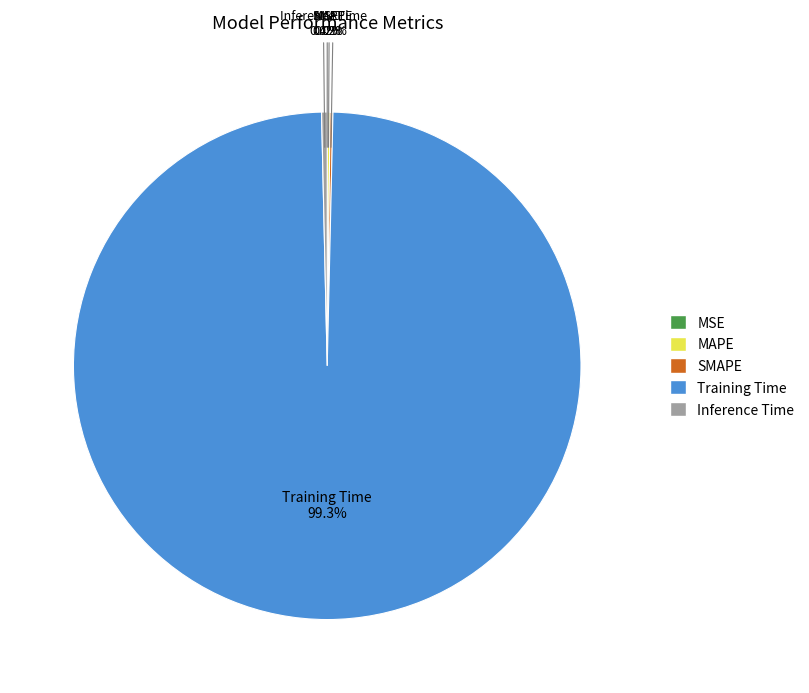

To the nearest percent, what is the difference between the largest and smallest slice percentages?

99%